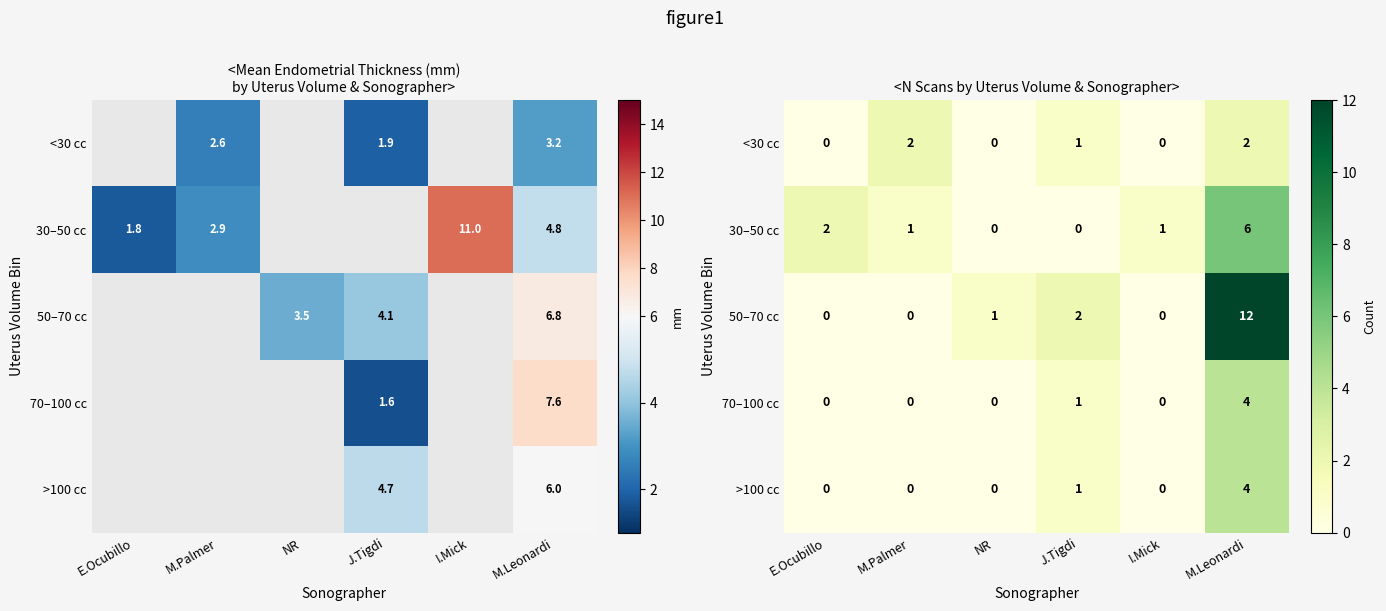

What is the spread (max minus min) of values at M.Palmer?

2